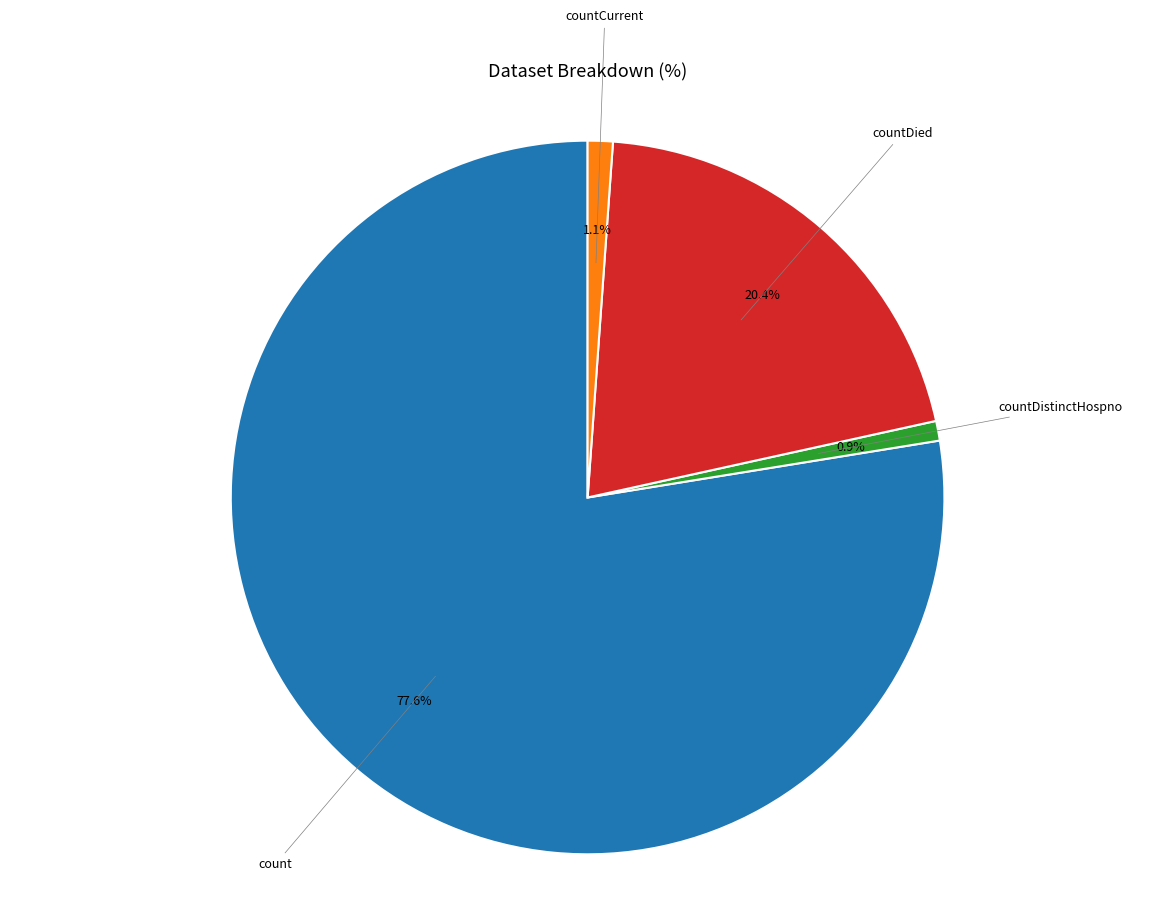

Does any single category account for the majority?

Yes